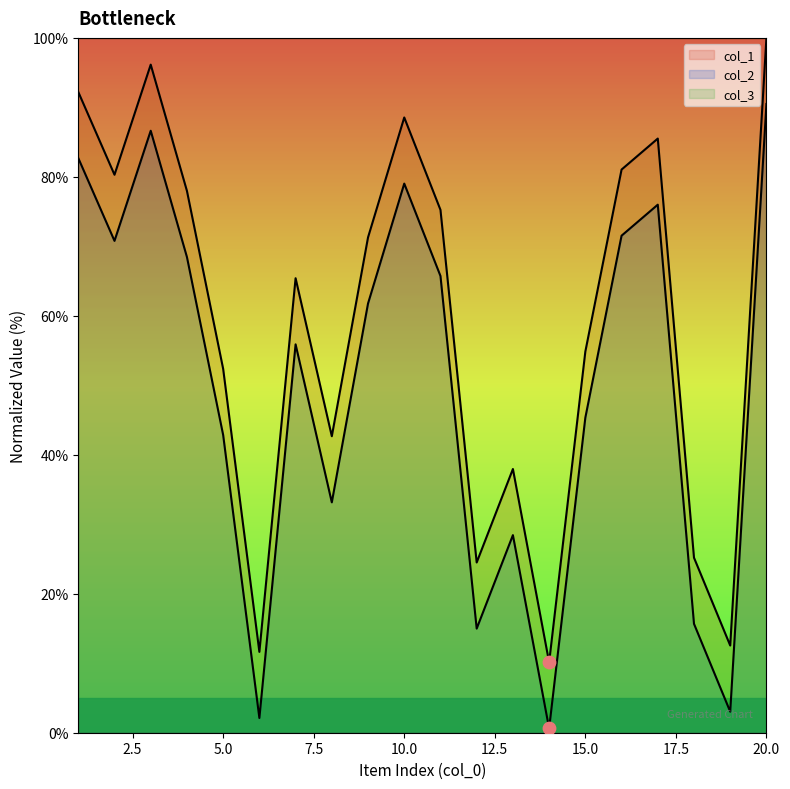

Is the value of col_2 at 5 greater than the value of col_1 at 15?

No